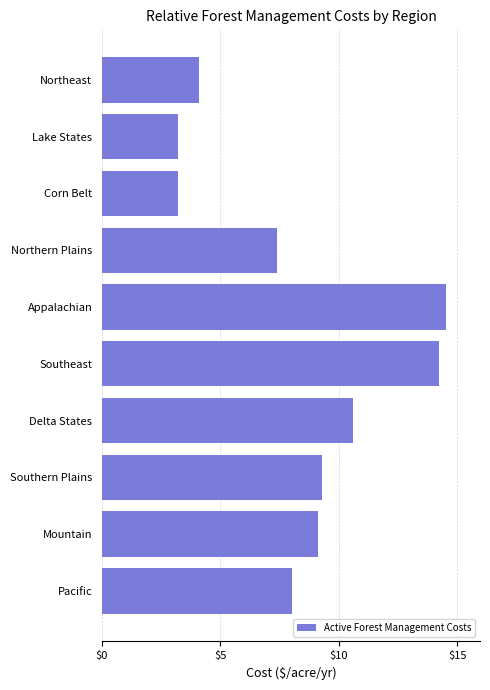

What is the greatest value displayed?

14.5